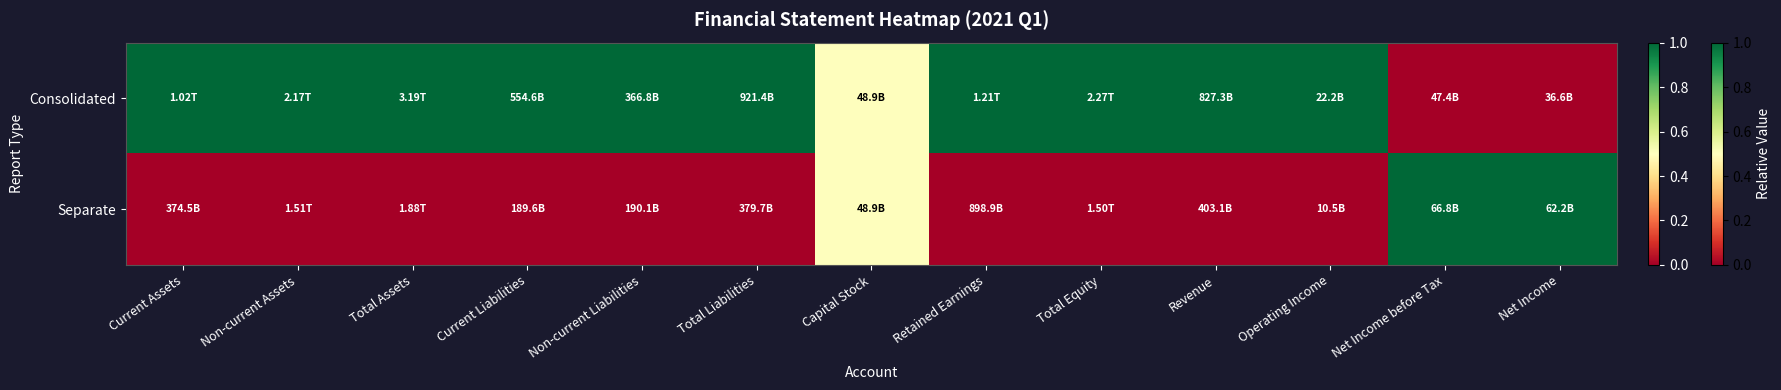

Which series has the widest spread of values?

Consolidated